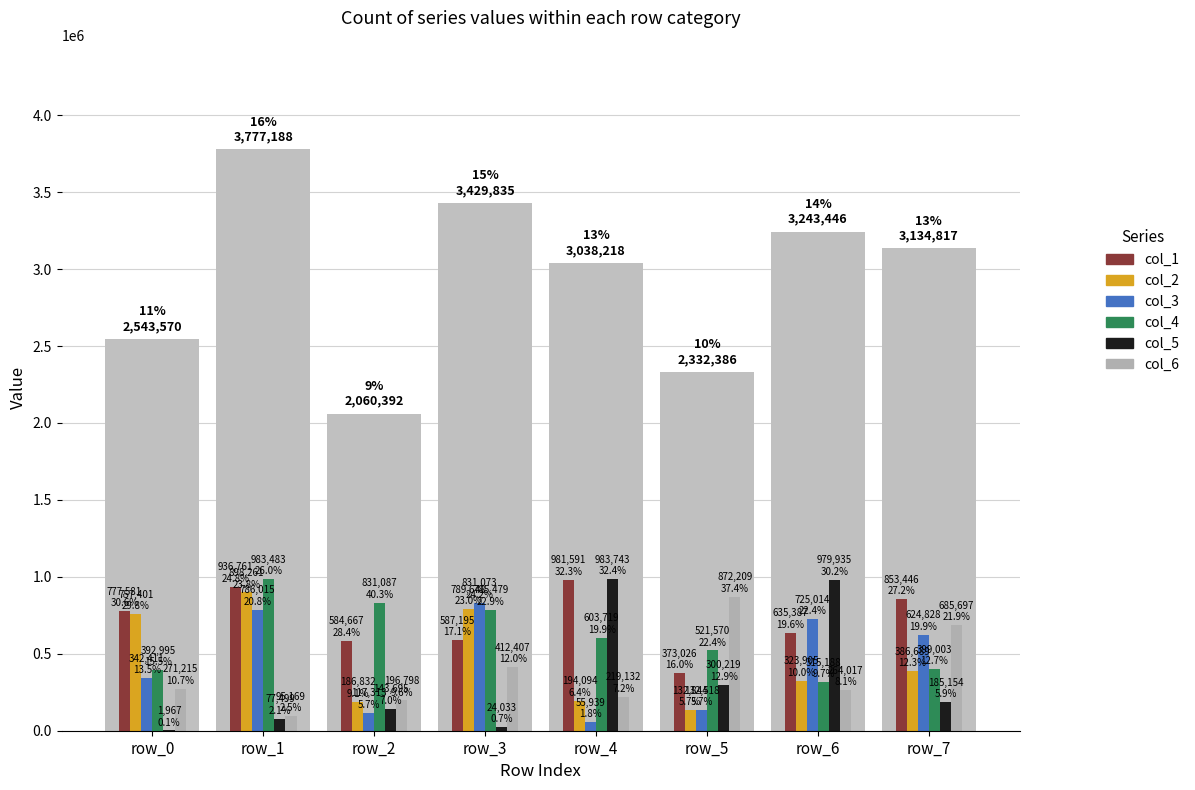

True or false: col_1 has a value of 471701 at row_4.

False